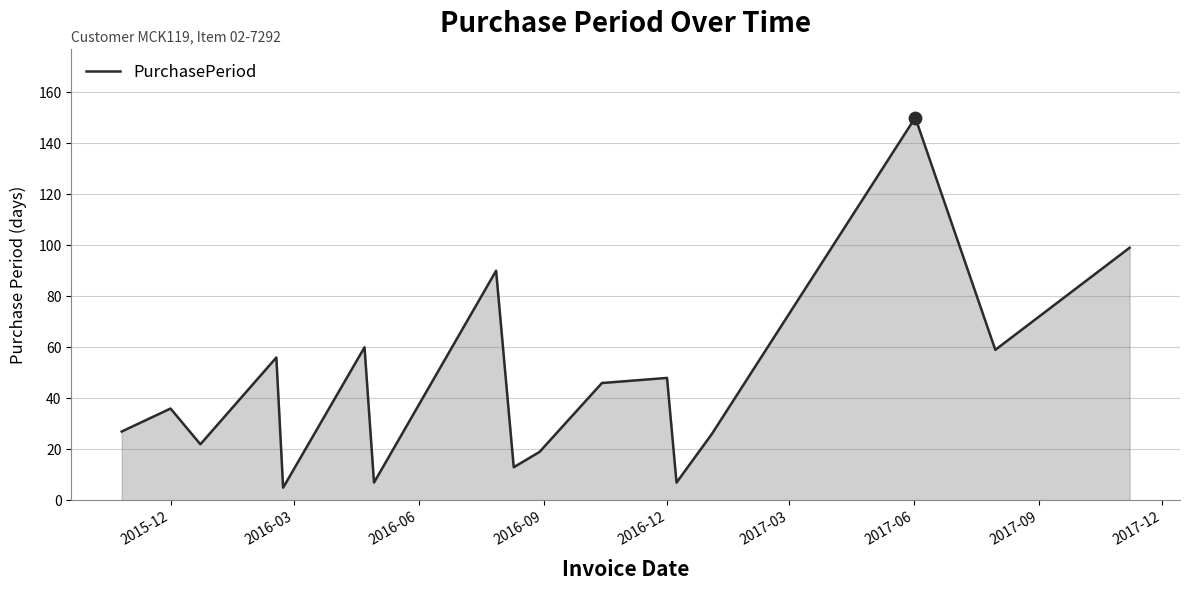

What is the minimum value shown in the chart?

5